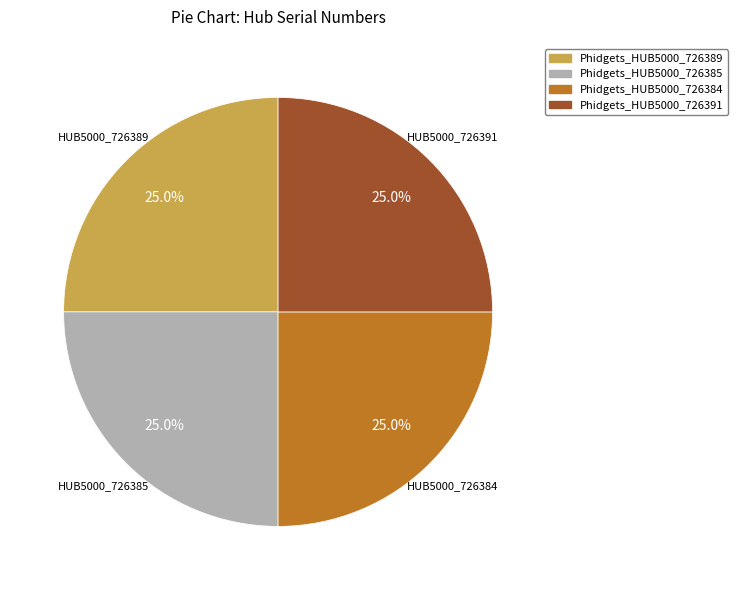

Count the number of slices in the pie.

4